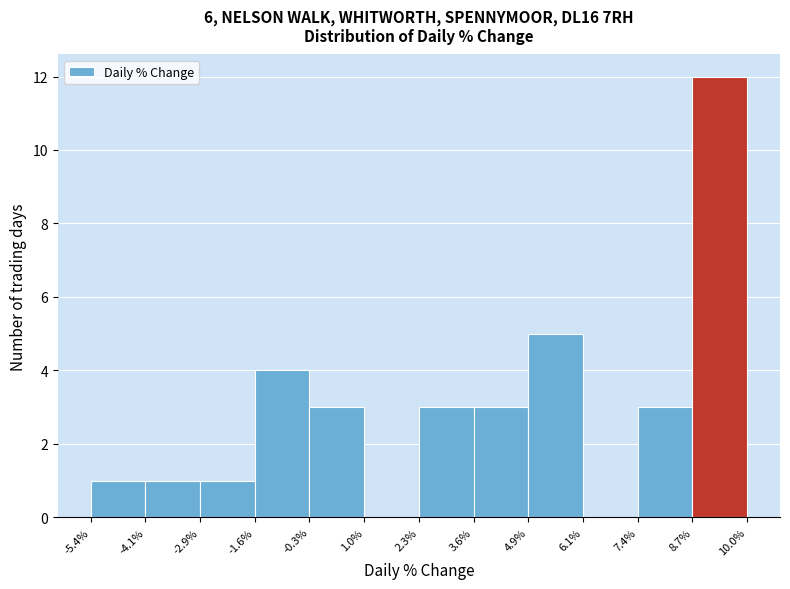

Reading left to right, list every bar in this chart as the range it spans on the x-axis followed by its height. The values are not printed on the chart, so give them approximately, as read against the axis.

-5.4% to -4.1%: 1
-4.1% to -2.9%: 1
-2.9% to -1.6%: 1
-1.6% to -0.3%: 4
-0.3% to 1.0%: 3
1.0% to 2.3%: 0
2.3% to 3.6%: 3
3.6% to 4.9%: 3
4.9% to 6.1%: 5
6.1% to 7.4%: 0
7.4% to 8.7%: 3
8.7% to 10.0%: 12